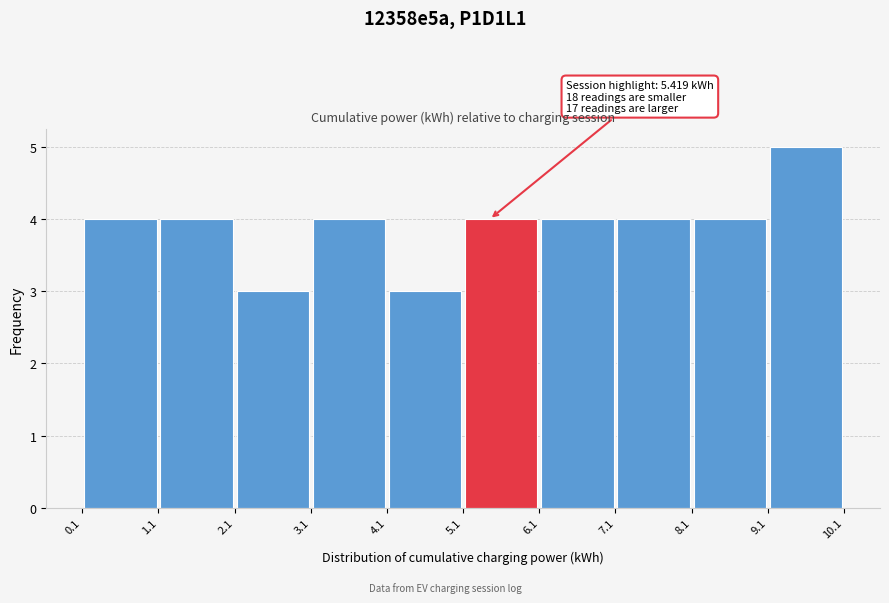

Which range on the x-axis has the tallest bar?

9.1 to 10.1